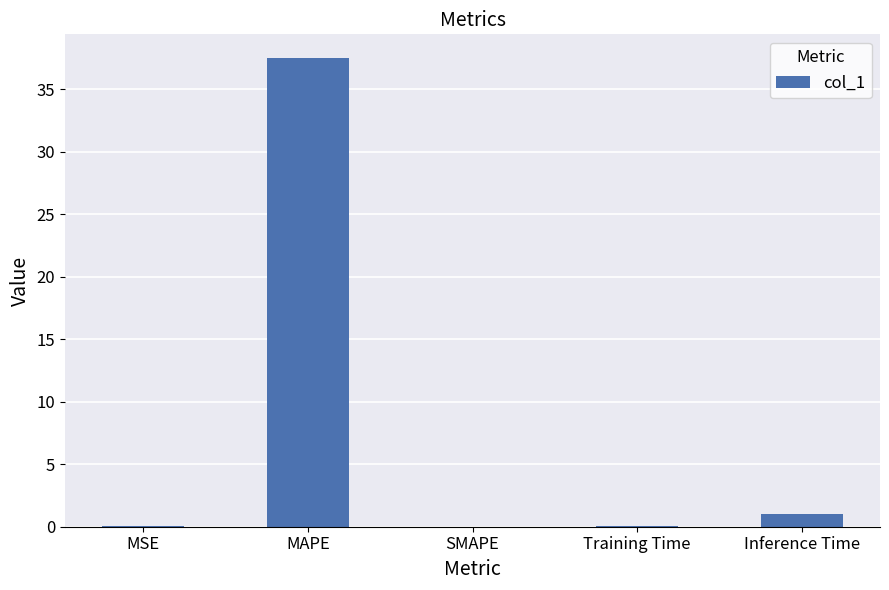

What is the maximum value shown in the chart?

37.5